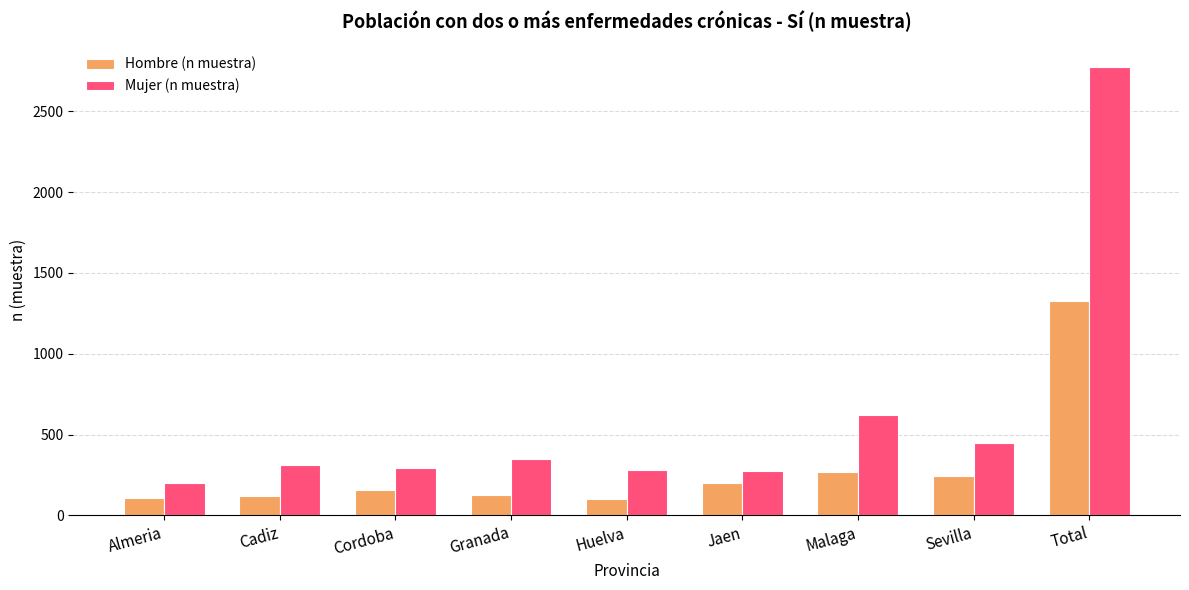

What is the value of the Hombre (n muestra) bar at the 7th from the left?

270